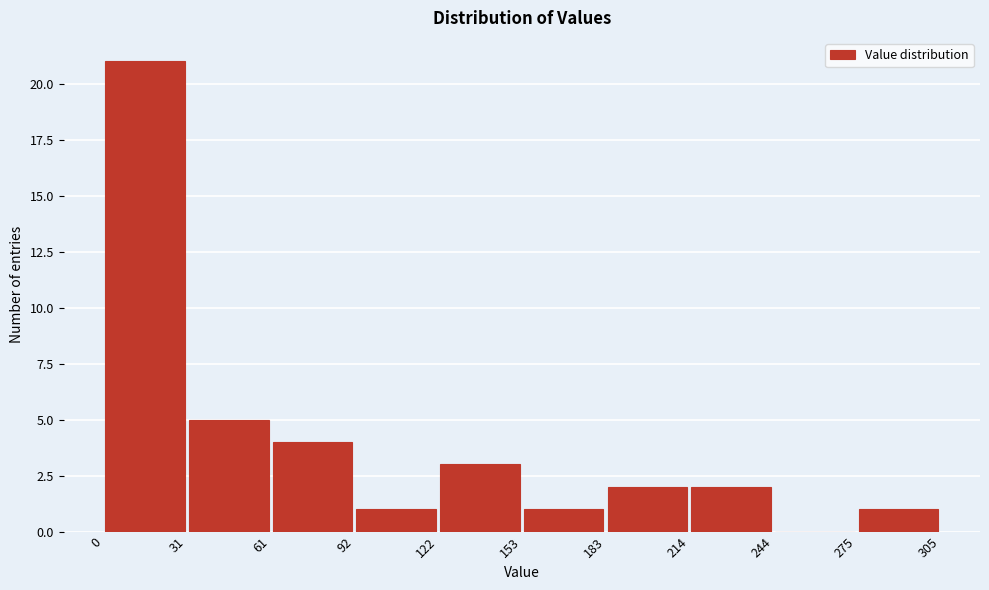

Which range on the x-axis has the tallest bar?

0 to 31